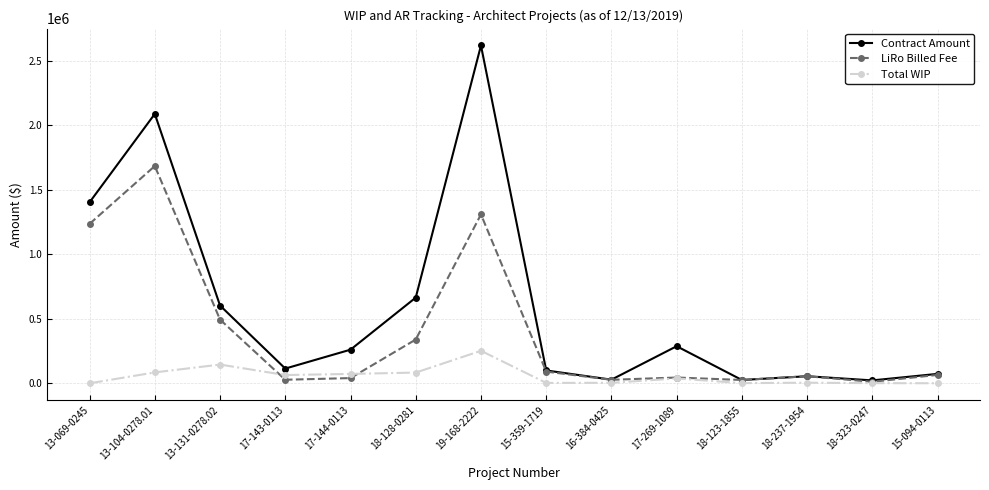

Where is the first local maximum for Contract Amount?

13-104-0278.01